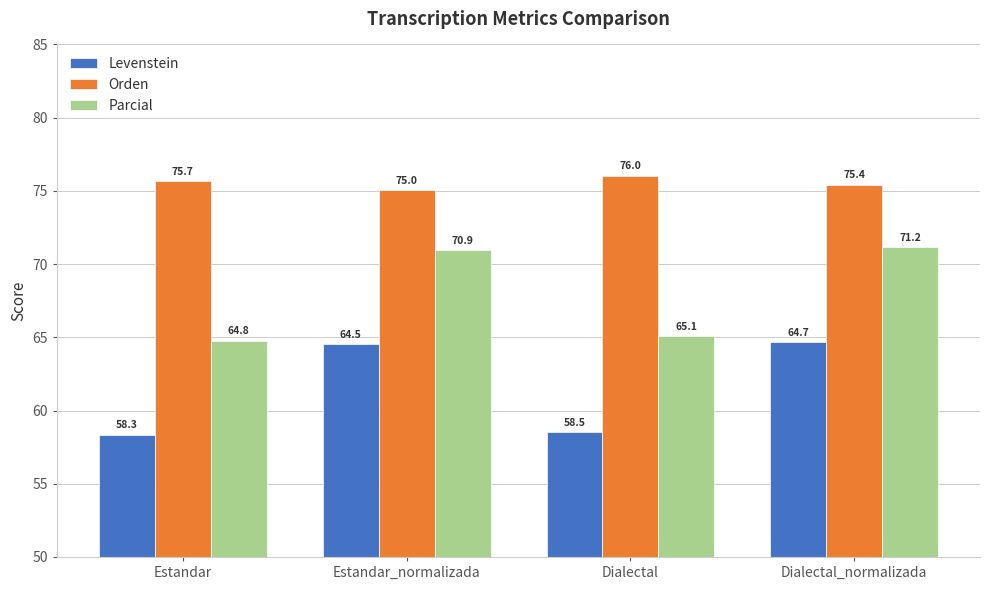

What is the maximum value for Levenstein?

64.7